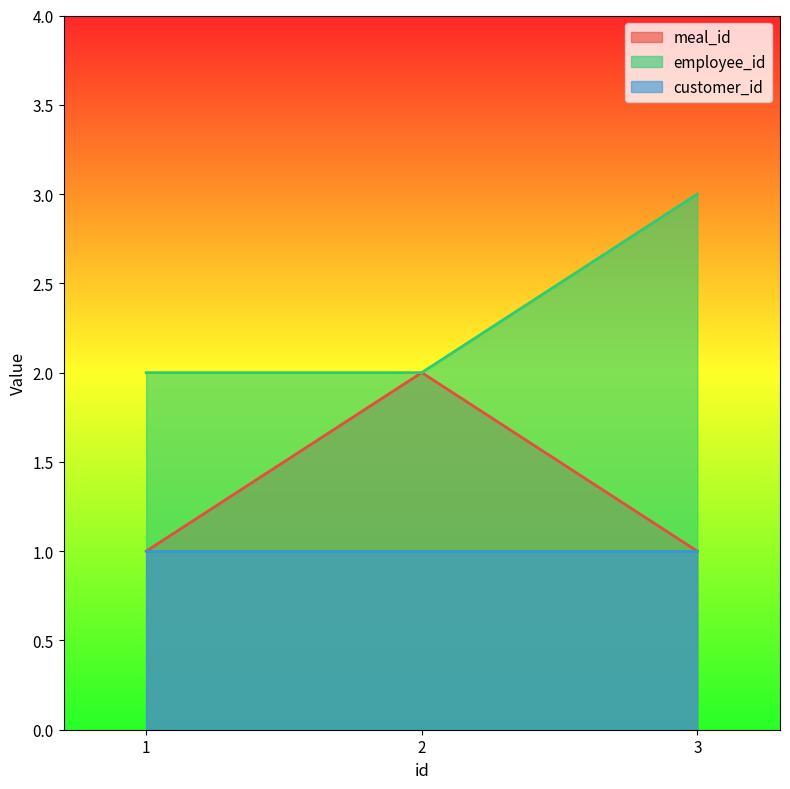

List the labels in order of meal_id value, smallest first.

1, 3, 2